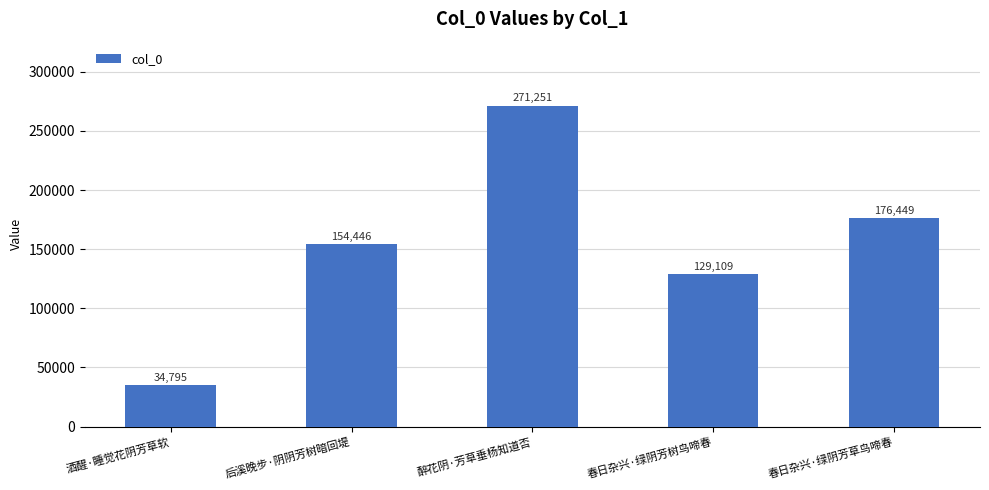

Where is the data nearest to the value 153023?

后溪晚步·阴阴芳树暗回堤